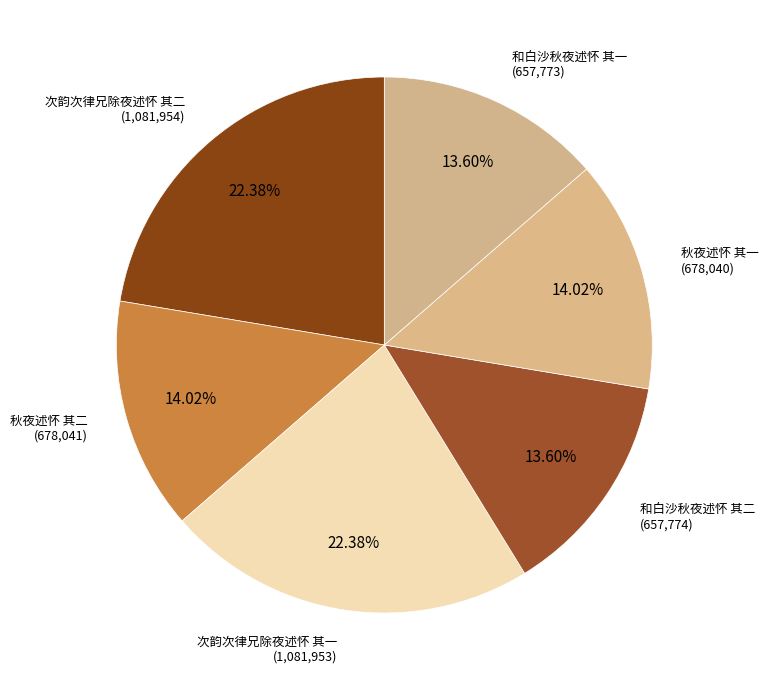

Which category has the smallest portion of the pie?

和白沙秋夜述怀 其一